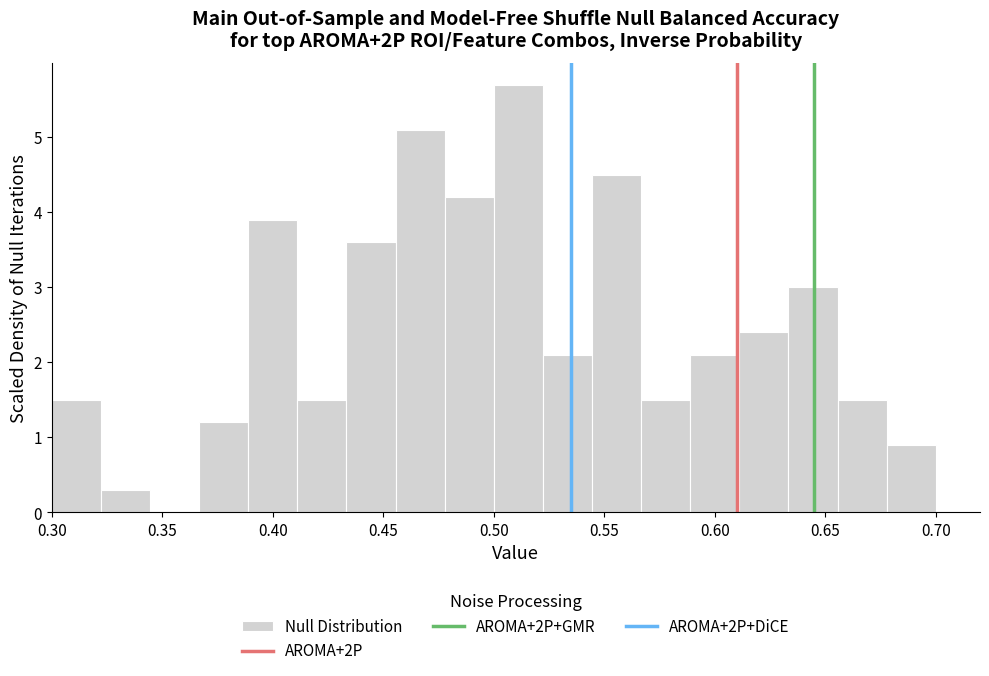

Reading left to right, list every bar in this chart as the range it spans on the x-axis followed by its height. Neither the bar edges nor the heights are printed on the chart, so give them approximately, as read against the axes.

0.300 to 0.320: 1.5
0.320 to 0.345: 0.3
0.345 to 0.365: 0
0.365 to 0.390: 1.2
0.390 to 0.410: 3.9
0.410 to 0.435: 1.5
0.435 to 0.455: 3.6
0.455 to 0.480: 5.1
0.480 to 0.500: 4.2
0.500 to 0.520: 5.7
0.520 to 0.545: 2.1
0.545 to 0.565: 4.5
0.565 to 0.590: 1.5
0.590 to 0.610: 2.1
0.610 to 0.635: 2.4
0.635 to 0.655: 3.0
0.655 to 0.680: 1.5
0.680 to 0.700: 0.9